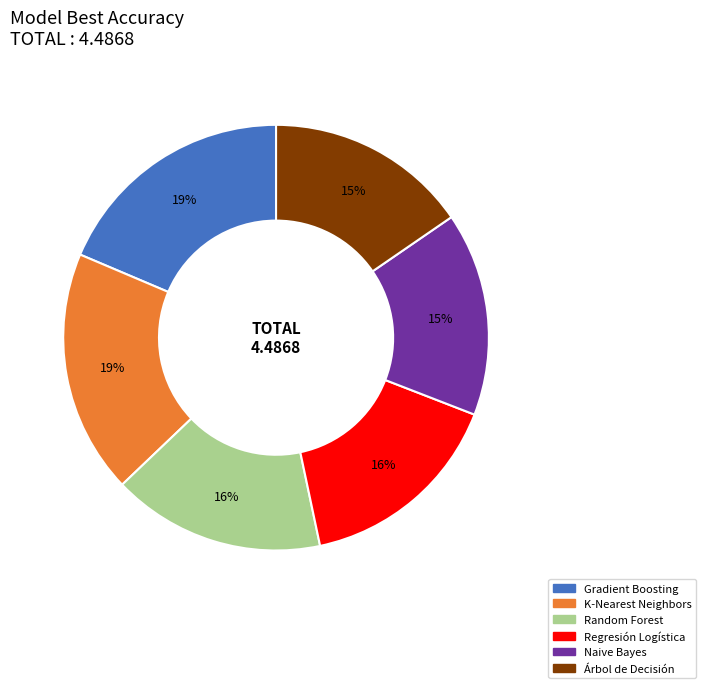

True or false: Árbol de Decisión accounts for 15% of the total.

True